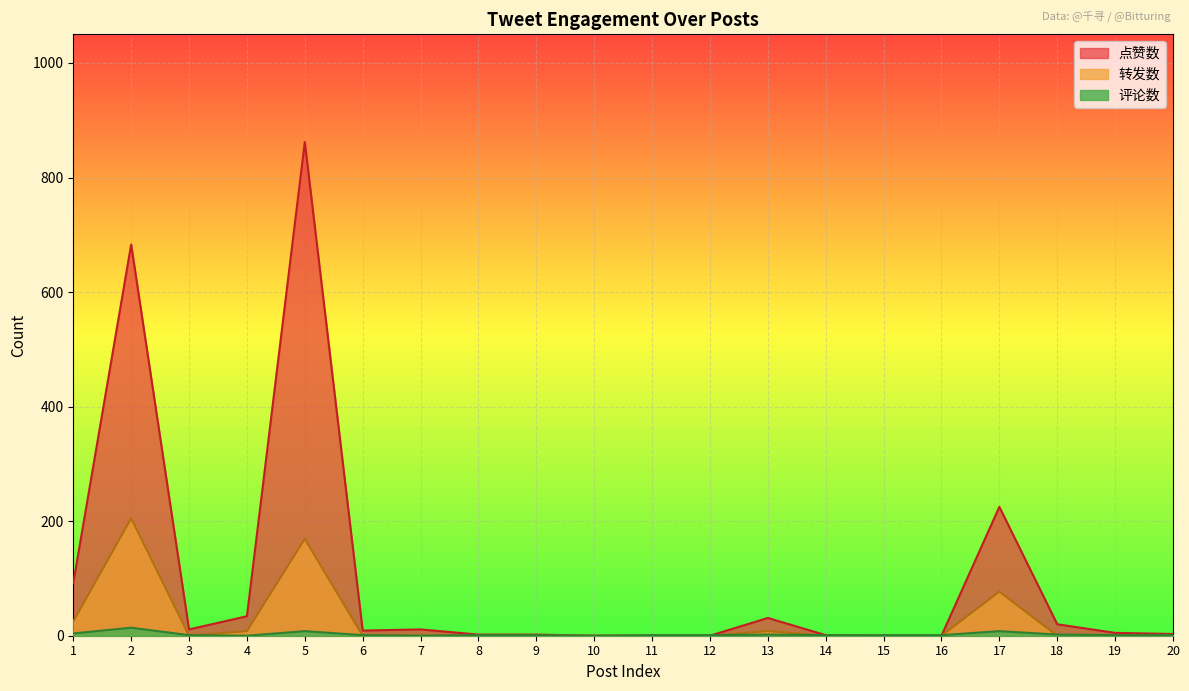

What is the highest value of the 转发数 series?

205